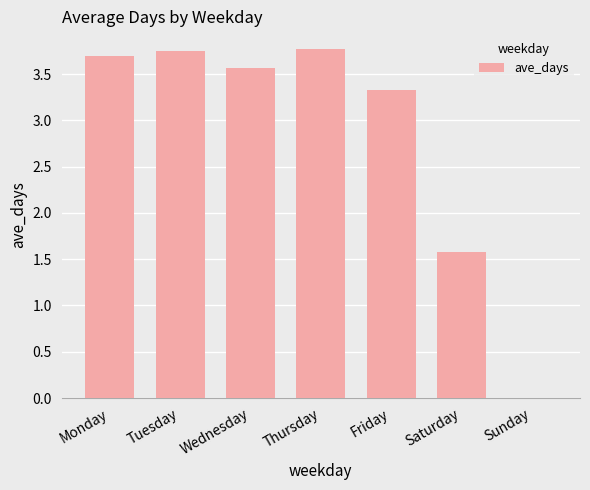

True or false: the data shows 3.3 at Friday.

True